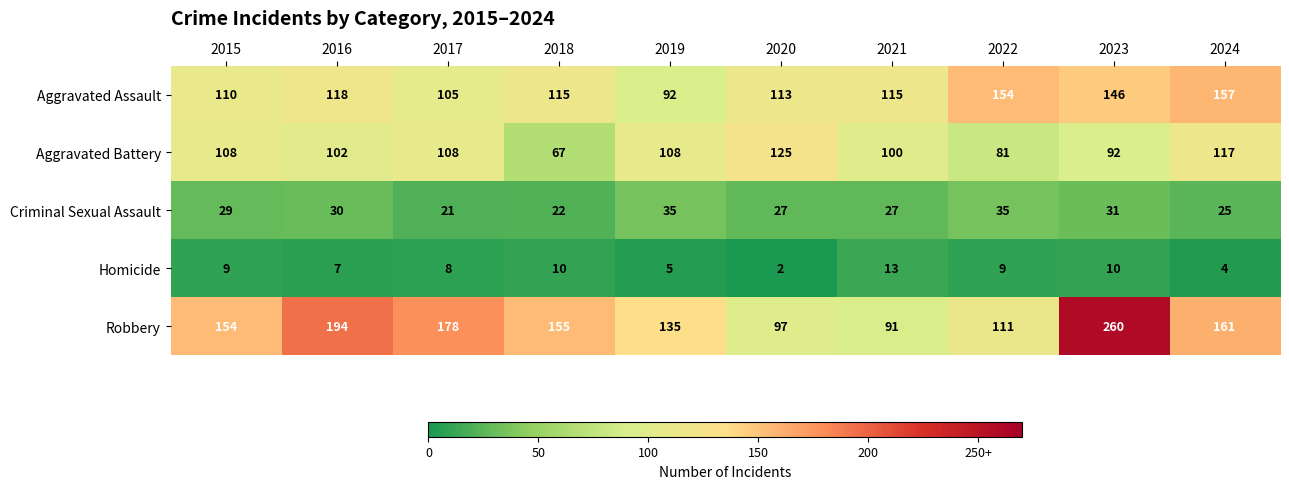

What is the approximate value of Aggravated Assault at 2019, to the nearest 5?

90